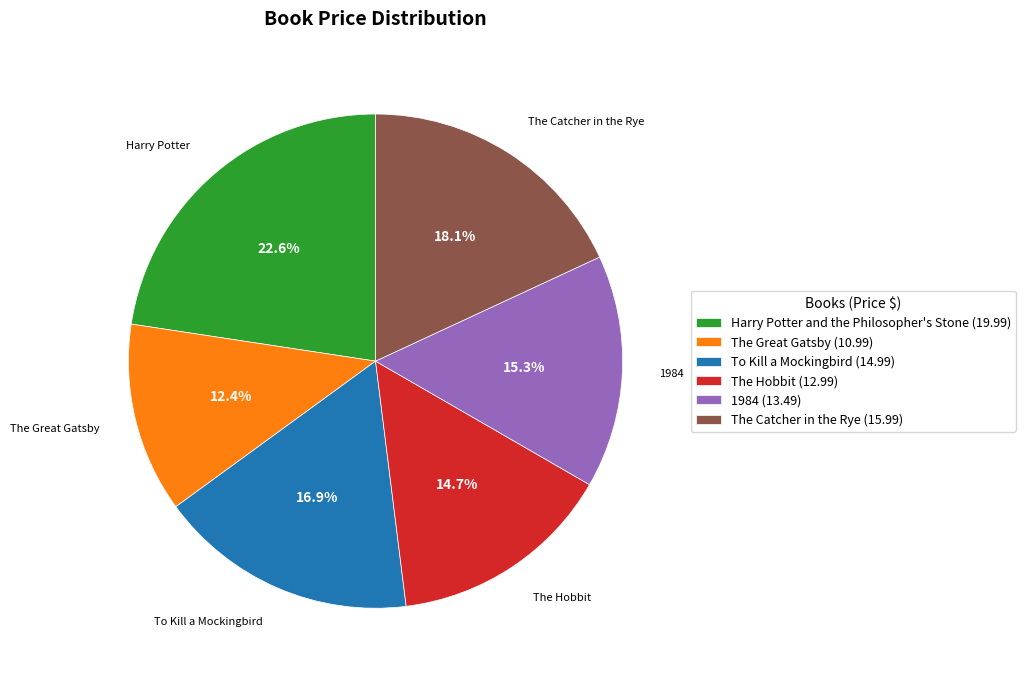

To the nearest percent, what is the average slice percentage?

17%